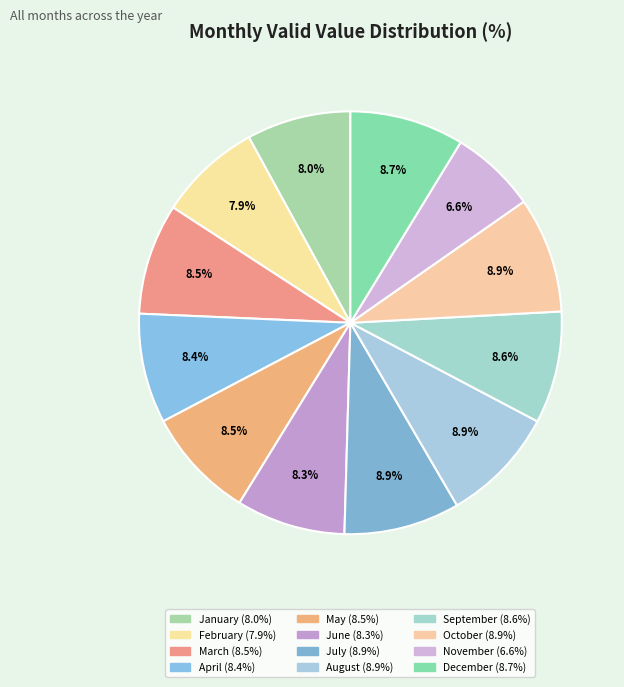

To the nearest percent, what is the combined percentage of September and March?

17%